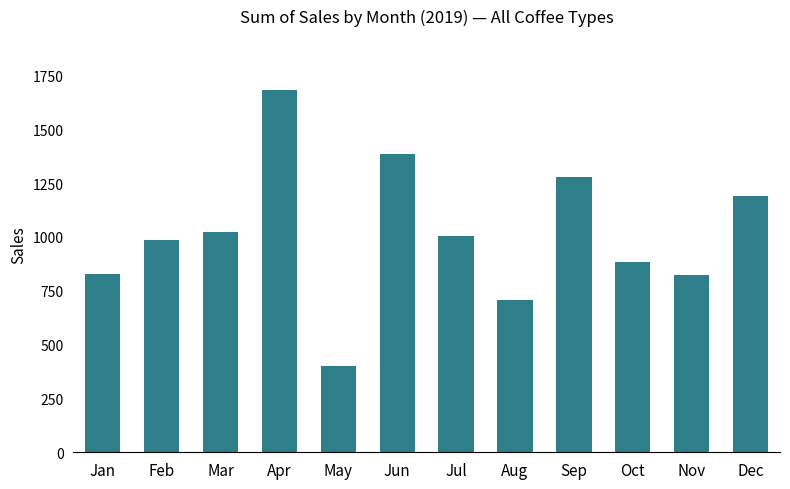

What is the average value?

1015.6